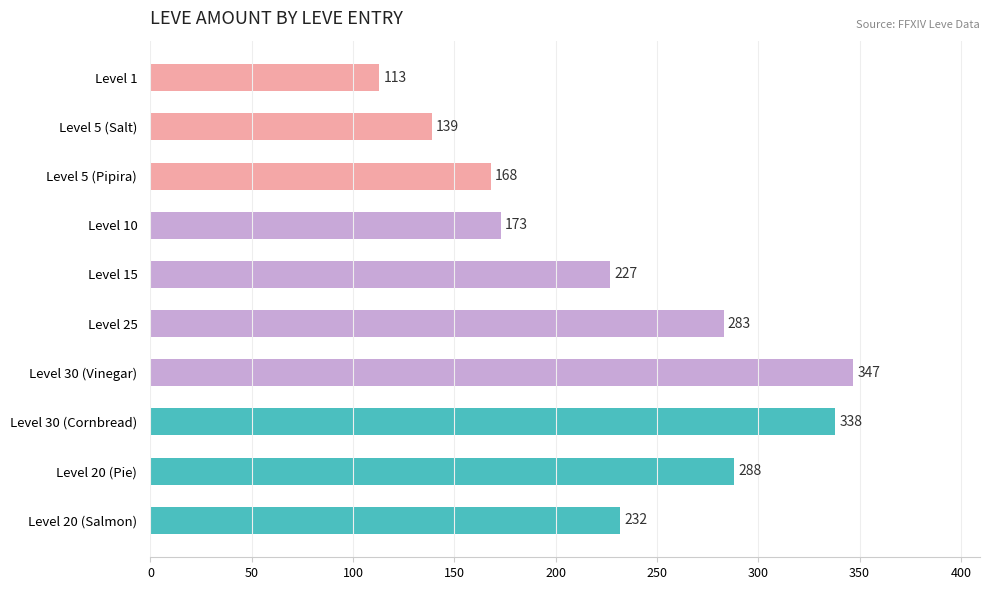

Is it true that the value at Level 20 (Pie) is 383?

False